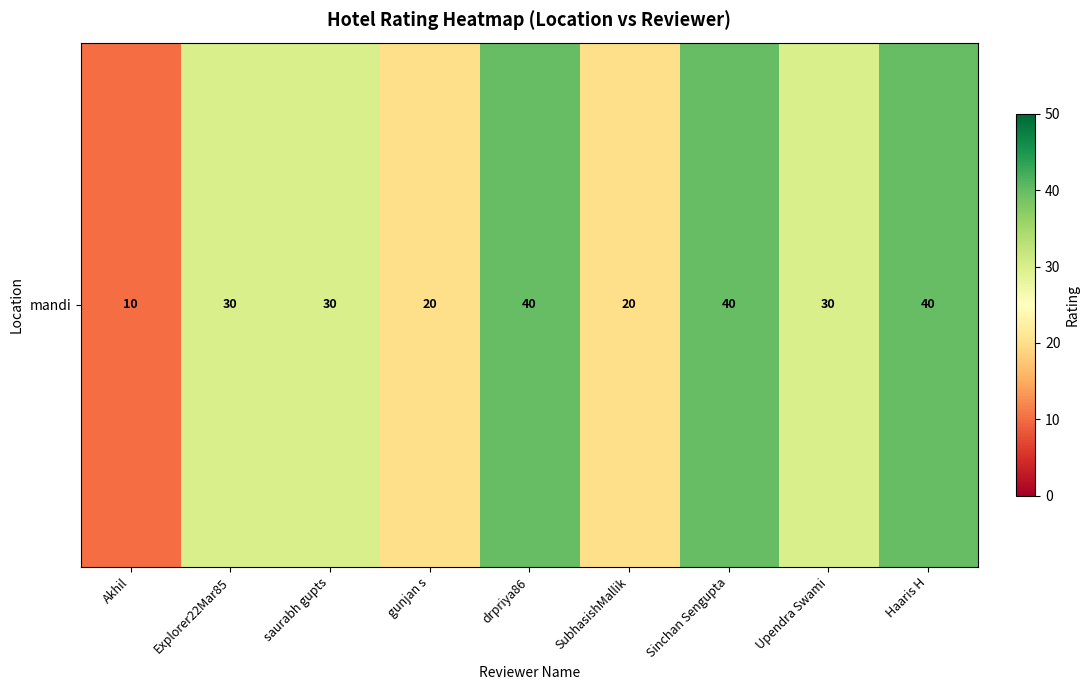

Reading right to left, transcribe all the data shown in this chart.

Haaris H=40	Upendra Swami=30	Sinchan Sengupta=40	SubhasishMallik=20	drpriya86=40	gunjan s=20	saurabh gupts=30	Explorer22Mar85=30	Akhil=10